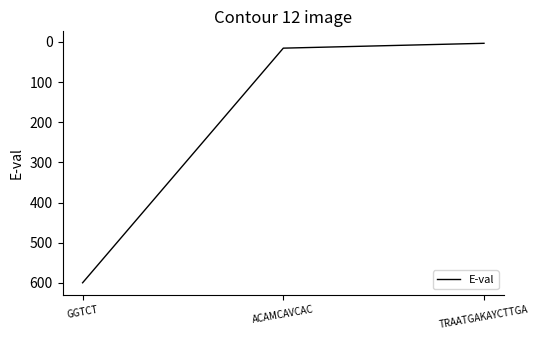

Does the chart have visible grid lines?

No